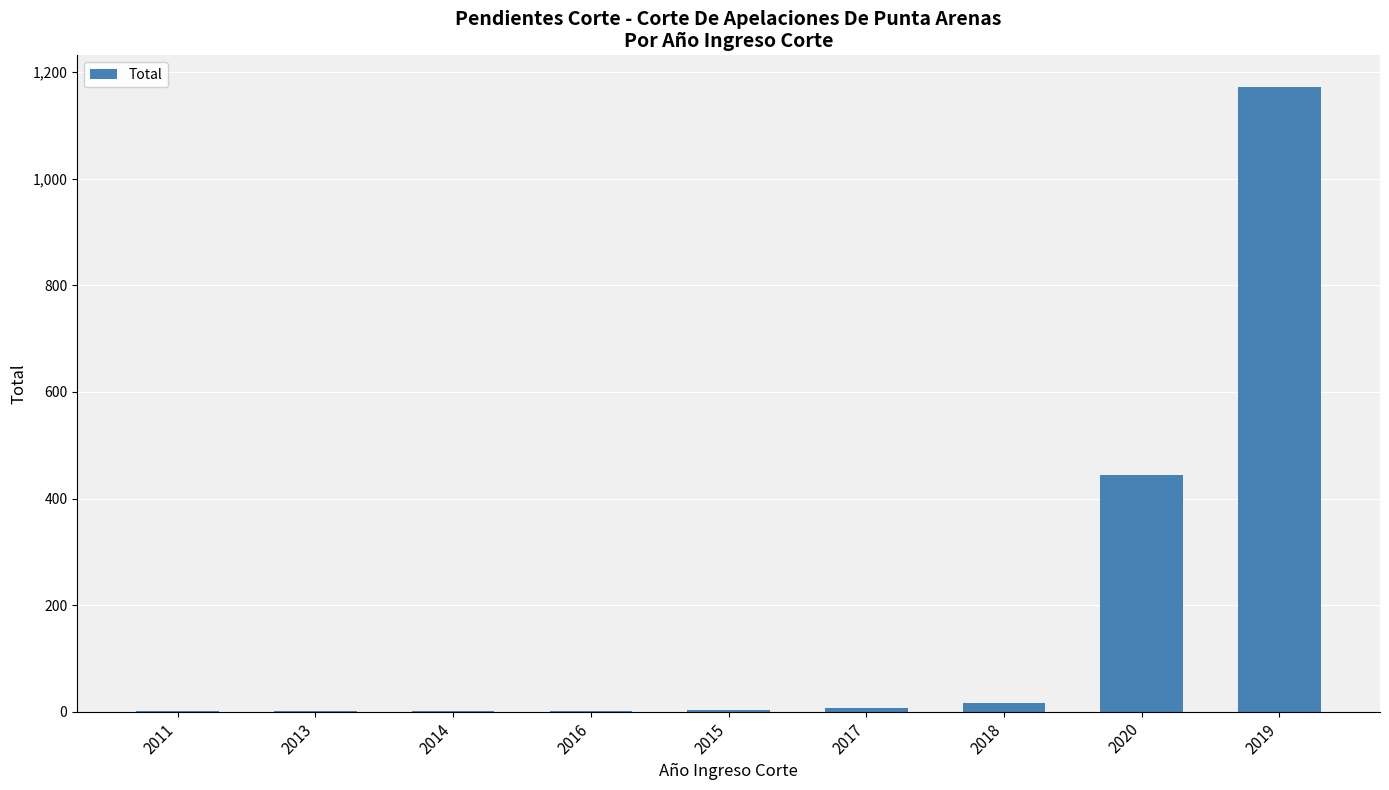

Which label corresponds to the largest value in the chart?

2019